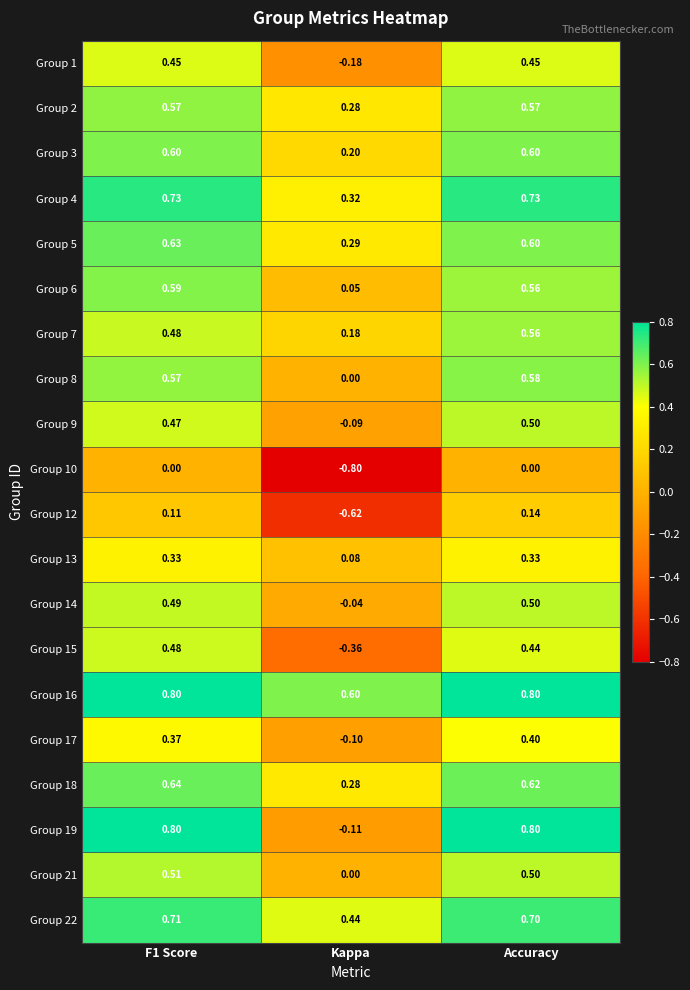

Which series has the largest total across all categories?

Group 16